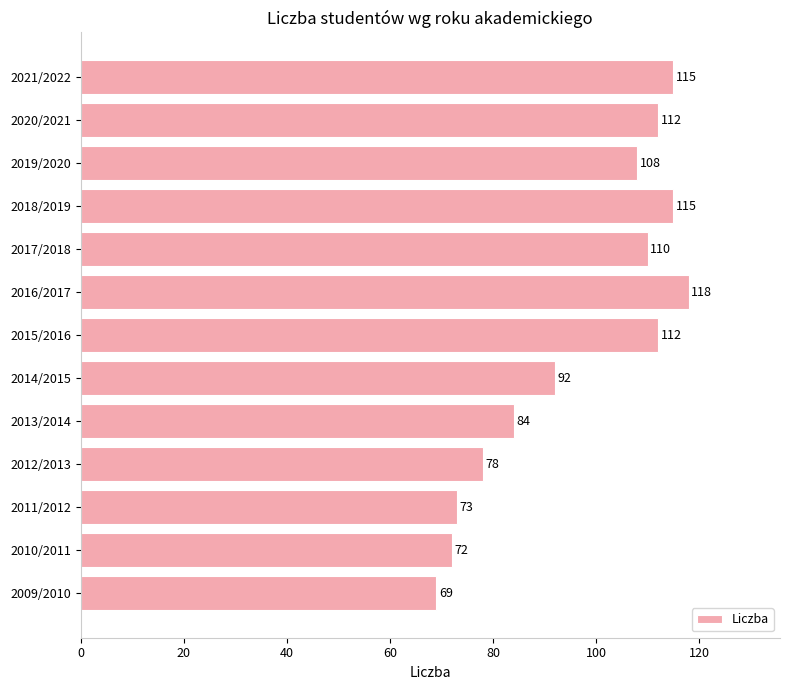

What is the difference between the values at 2020/2021 and 2021/2022?

3